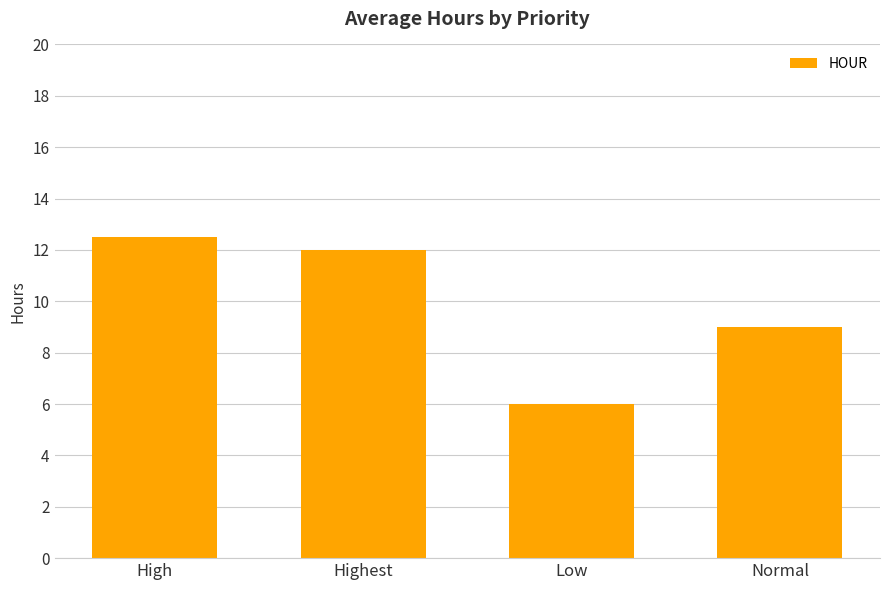

What is the sum of the values at Low and Highest?

18.0